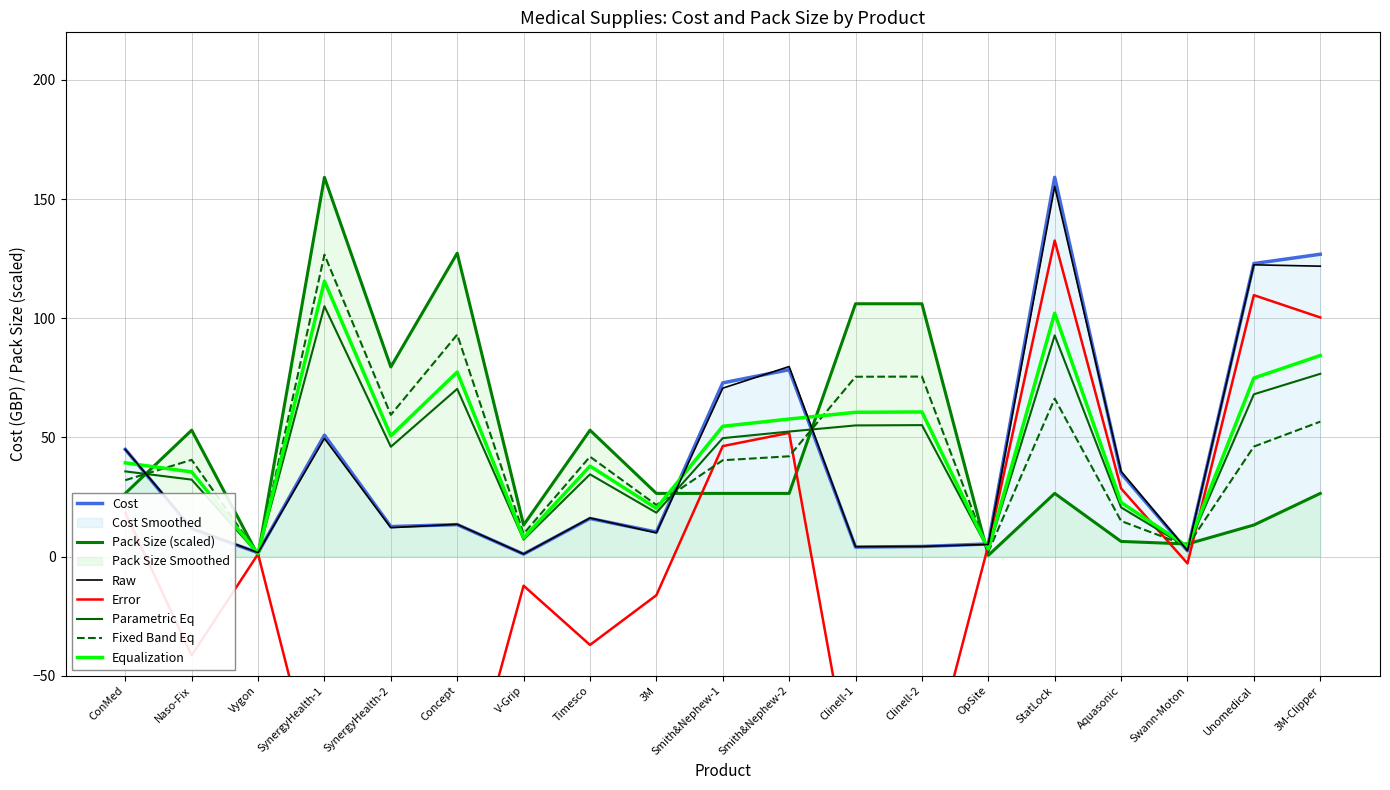

Reading left to right, transcribe all the data shown in this chart.

Cost by Category: 45.0	11.6	1.6	51.0	12.6	13.4	1.1	16.0	10.3	72.9	78.4	4.0	4.3	5.3	159.2	35.0	2.5	123.0	126.9
Pack Size: 26.5	53.1	0.5	159.2	79.6	127.3	13.3	53.1	26.5	26.5	26.5	106.1	106.1	0.5	26.5	6.4	5.3	13.3	26.5